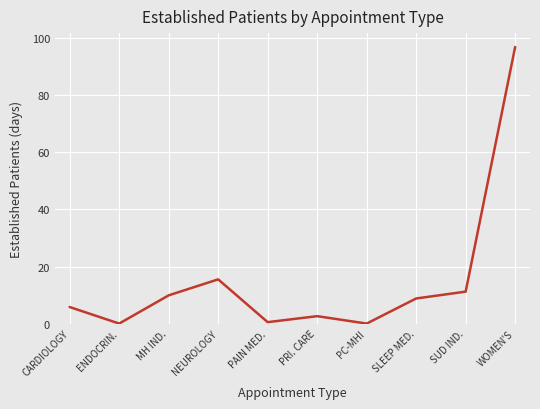

Reading left to right, list all the values displayed in this chart.

5.8	0.0	9.9	15.5	0.5	2.6	0.0	8.8	11.2	97.0